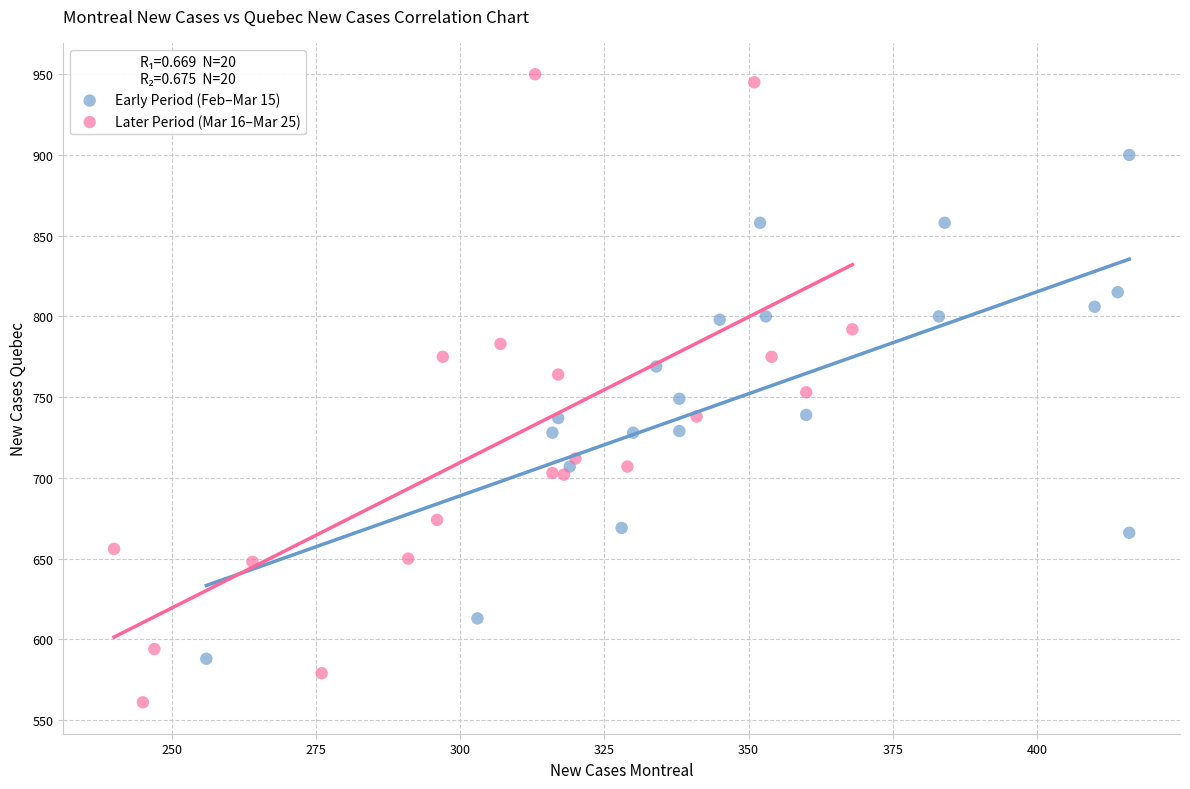

Which series has the widest spread of Y values?

Later Period (Mar 16–Mar 25)